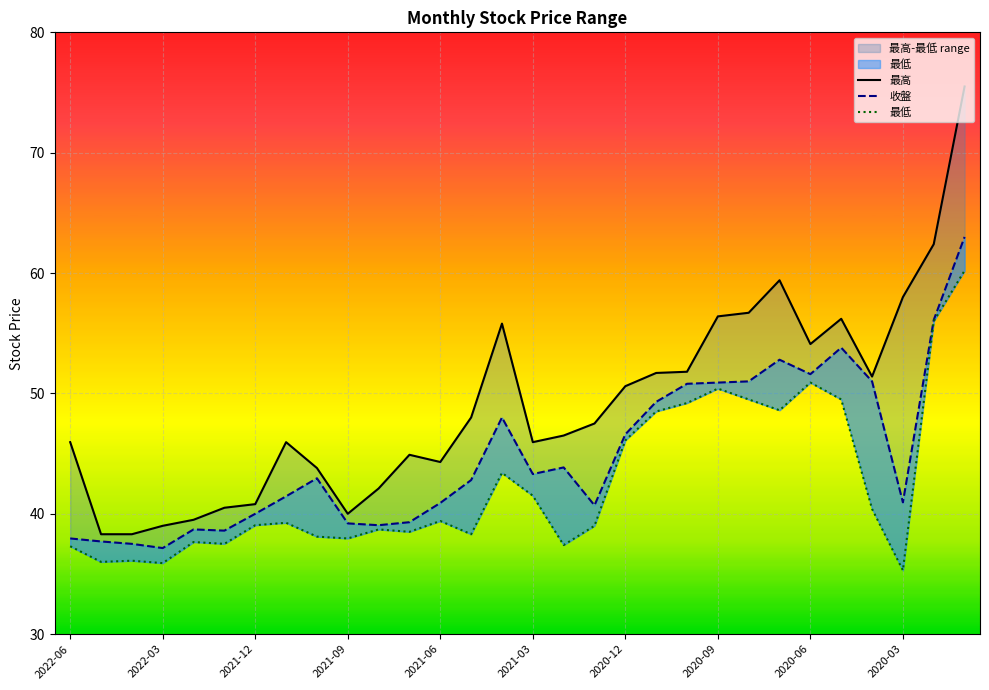

Rank the categories by 收盤 value from highest to lowest.

29, 28, 25, 23, 24, 22, 26, 21, 20, 19, 14, 18, 16, 15, 2020-06, 13, 2020-09, 27, 12, 17, 2020-12, 11, 2020-03, 10, 2021-06, 2021-03, 2022-06, 2022-03, 2021-12, 2021-09